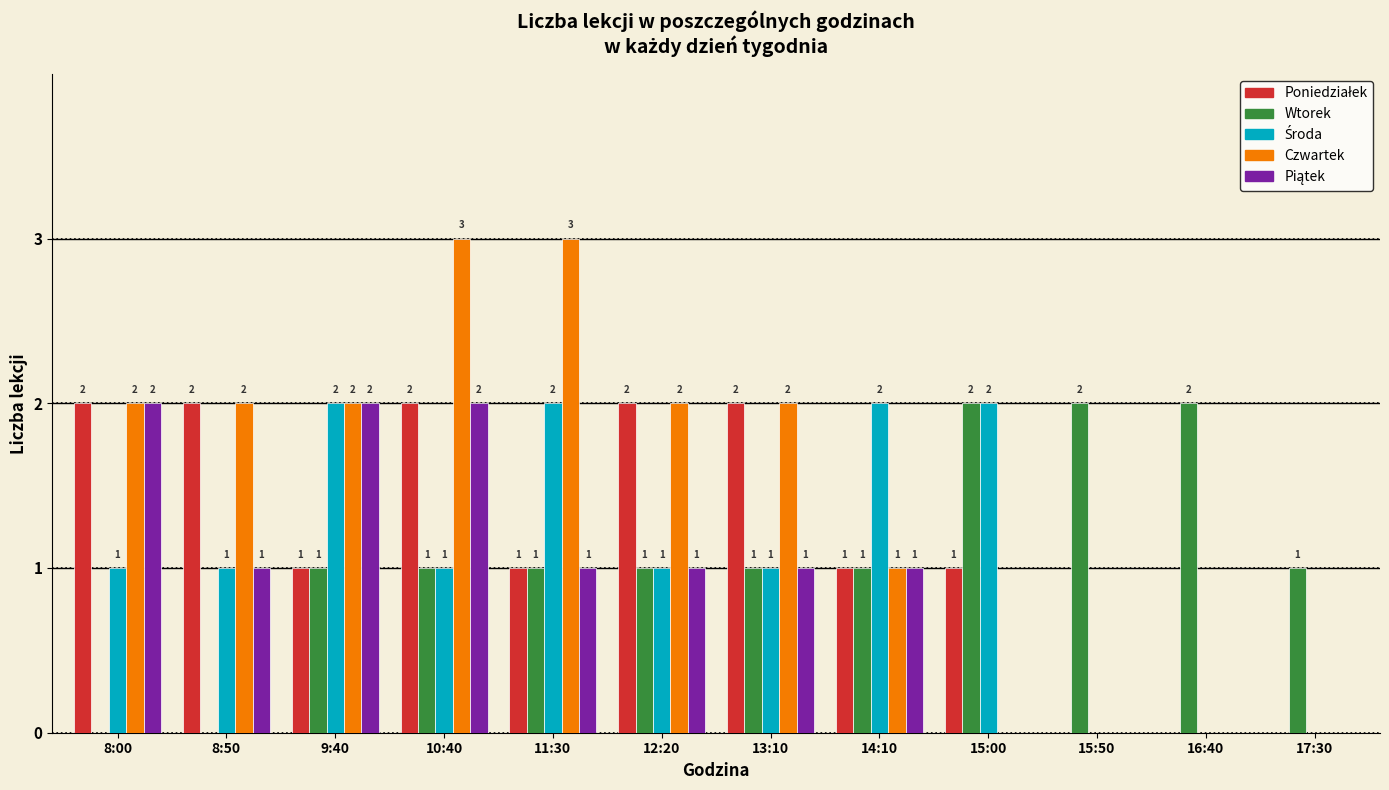

At which category is the sum across all series the highest?

10:40